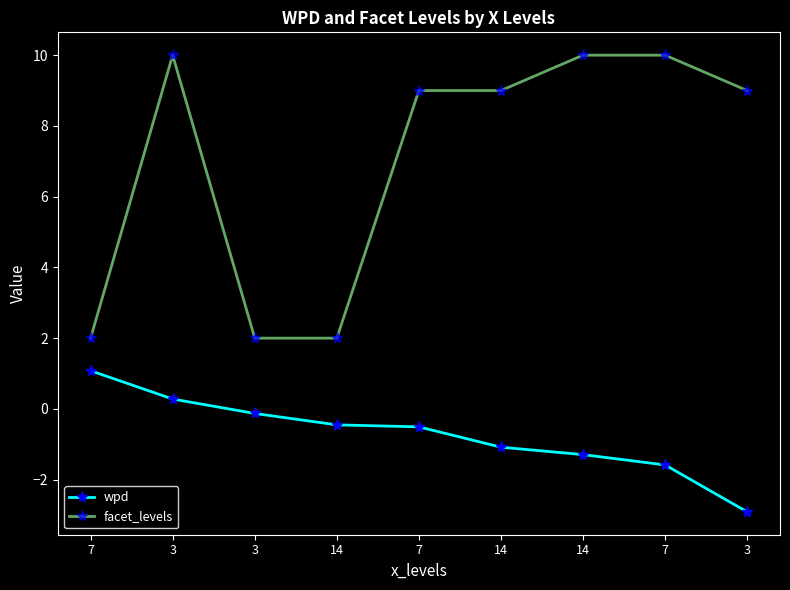

What is the value of the facet_levels point at the 1st from the left?

2.0